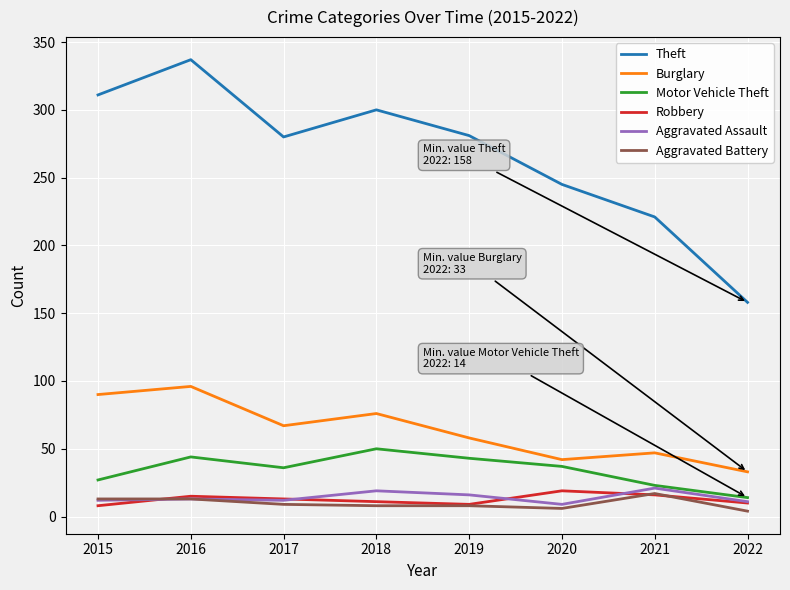

True or false: Aggravated Battery and Theft cross at least once.

False